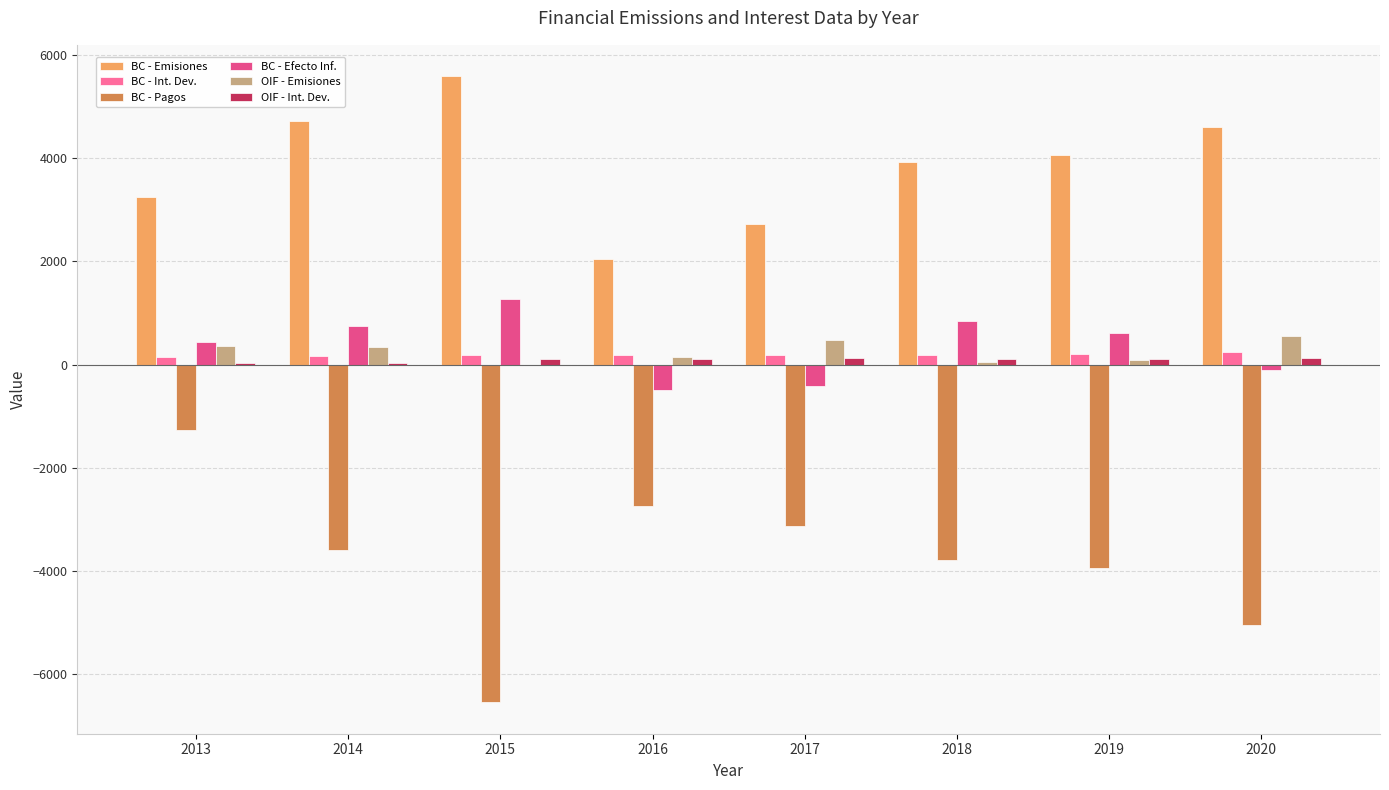

What is the greatest value displayed?

5594